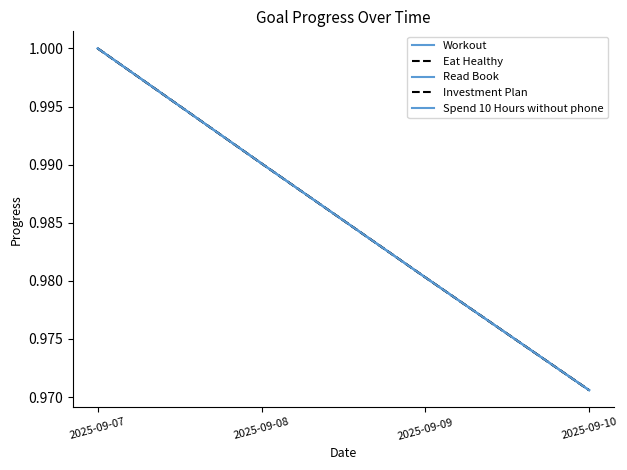

Does the chart have visible grid lines?

No